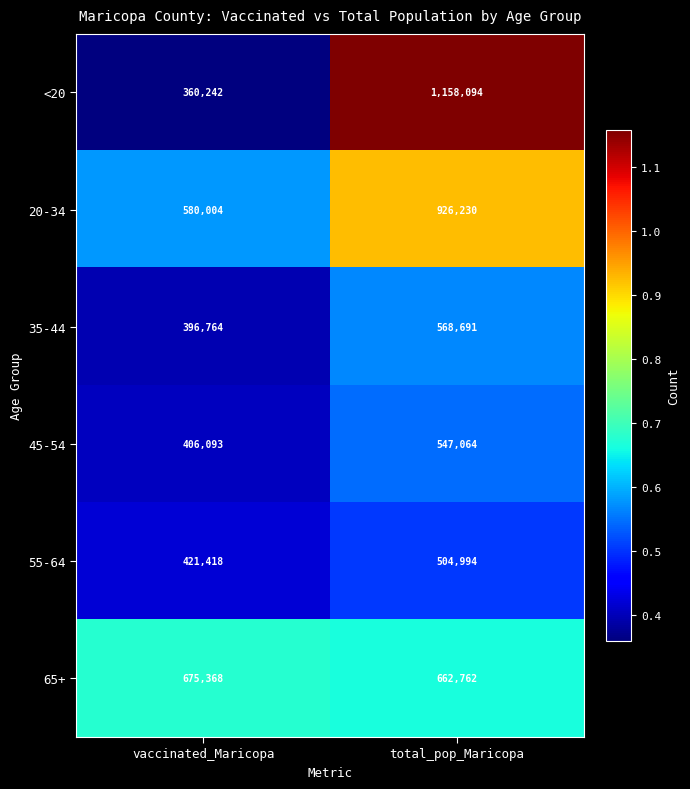

Is it true that 20-34 equals 926230 at total_pop_Maricopa?

True